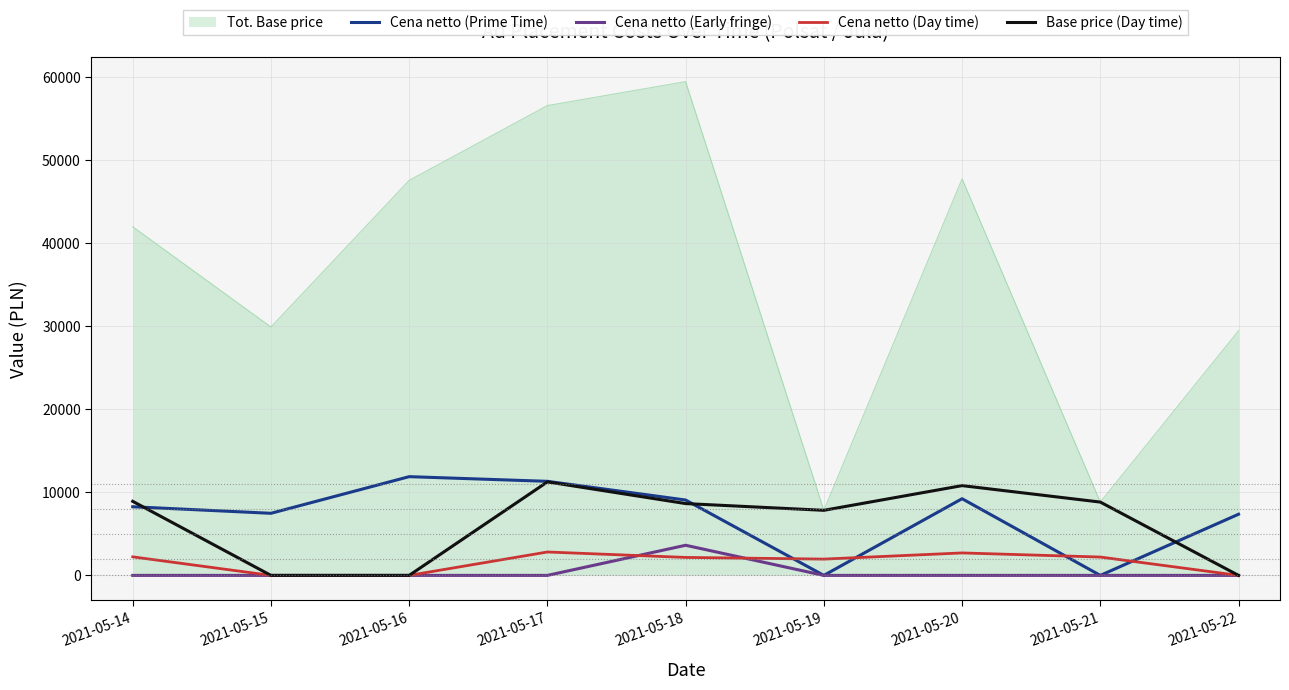

What is the maximum value for Base price (Day time)?

11250.0